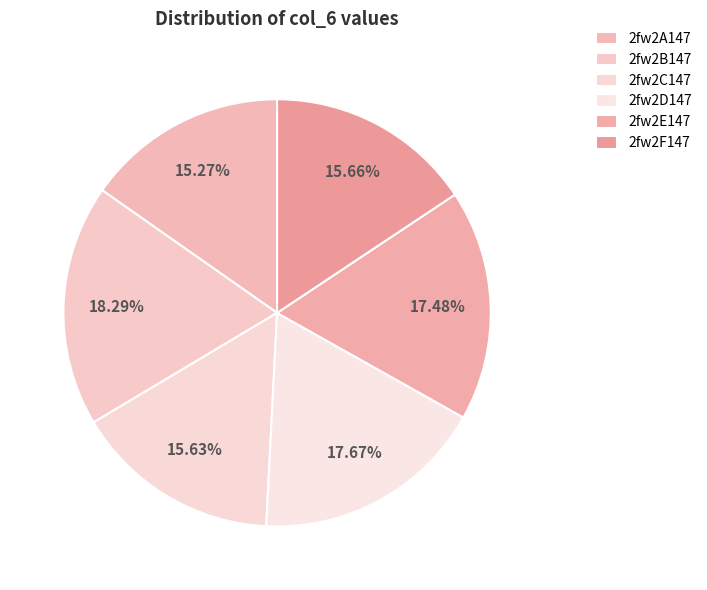

How many segments does this pie chart have?

6